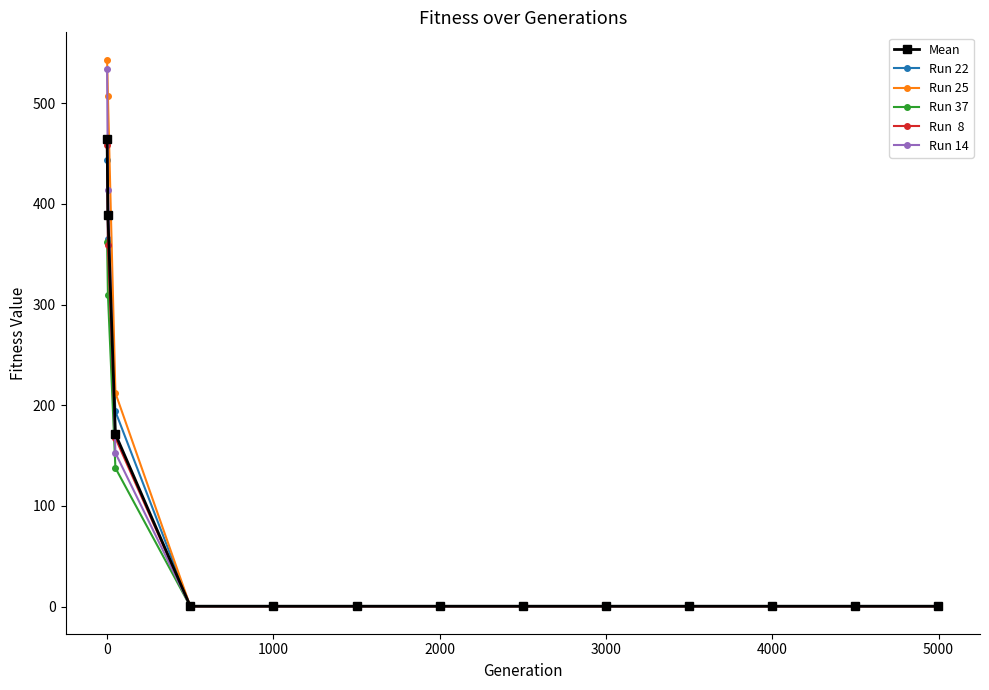

What is the greatest value displayed?

543.1